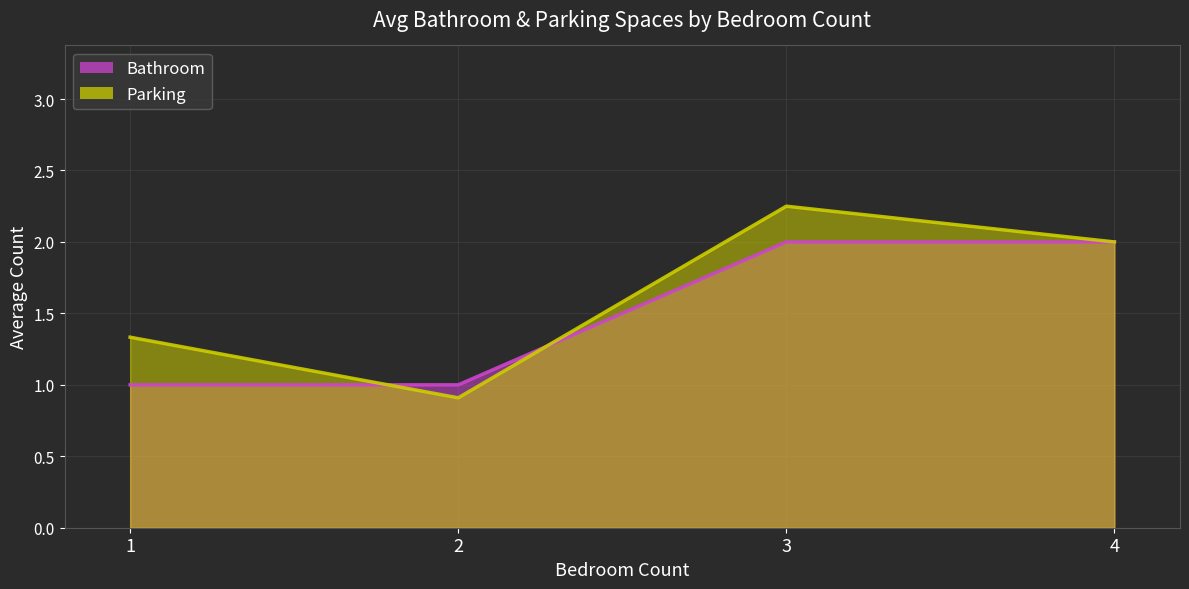

What is the approximate value of Parking (line) at 2?

0.9